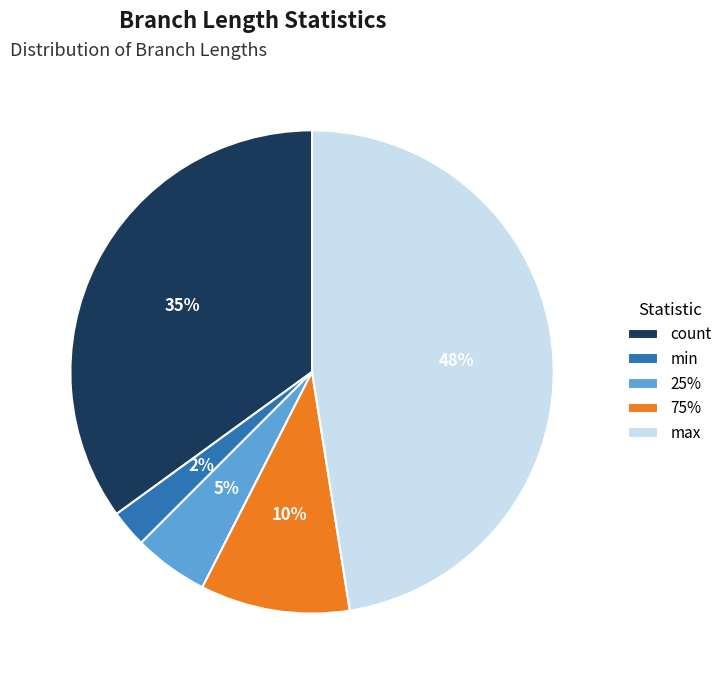

Does count account for over 50% of the chart?

No